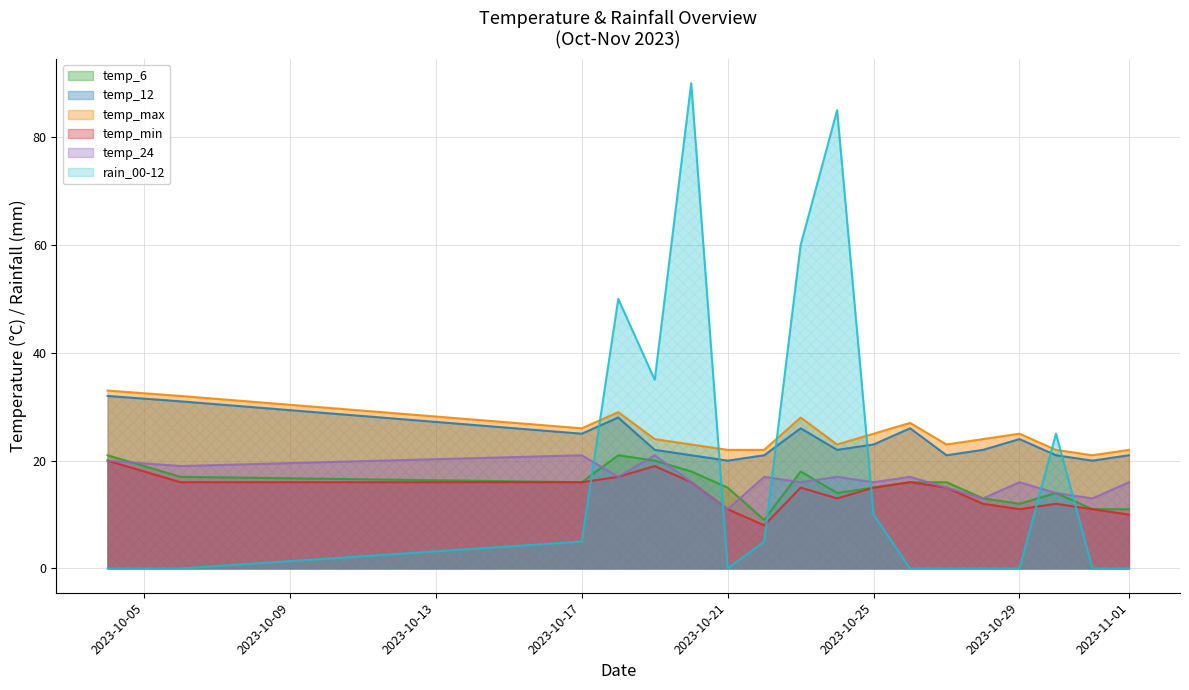

What is the value of the rain_00-12 point at the 8th from the left?

5